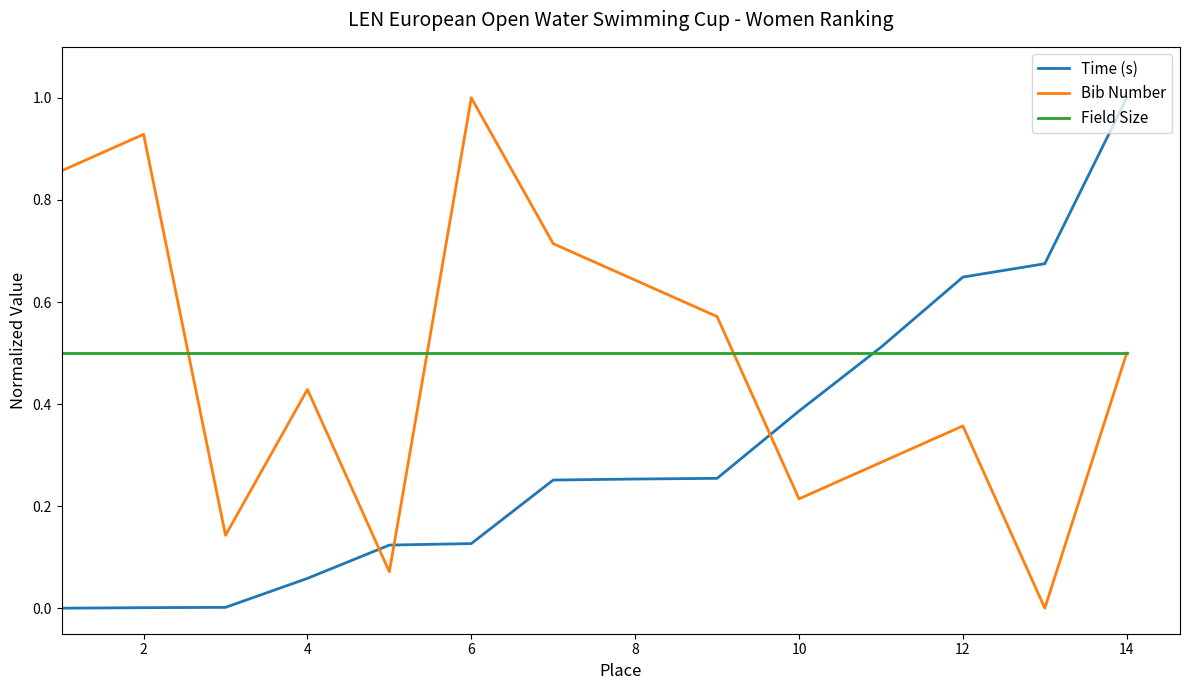

True or false: Field Size and Time (s) intersect in this chart.

True